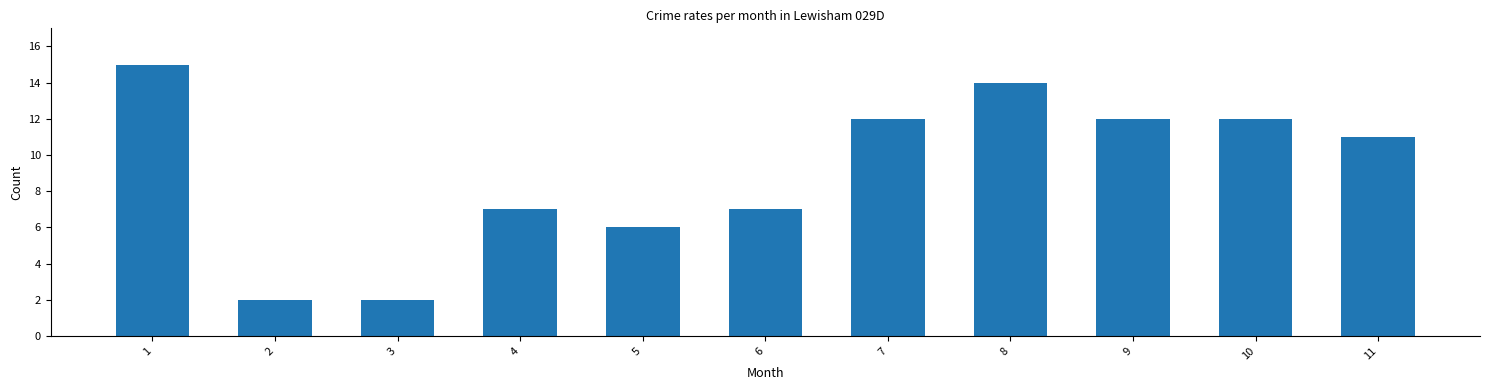

What is the greatest value displayed?

15